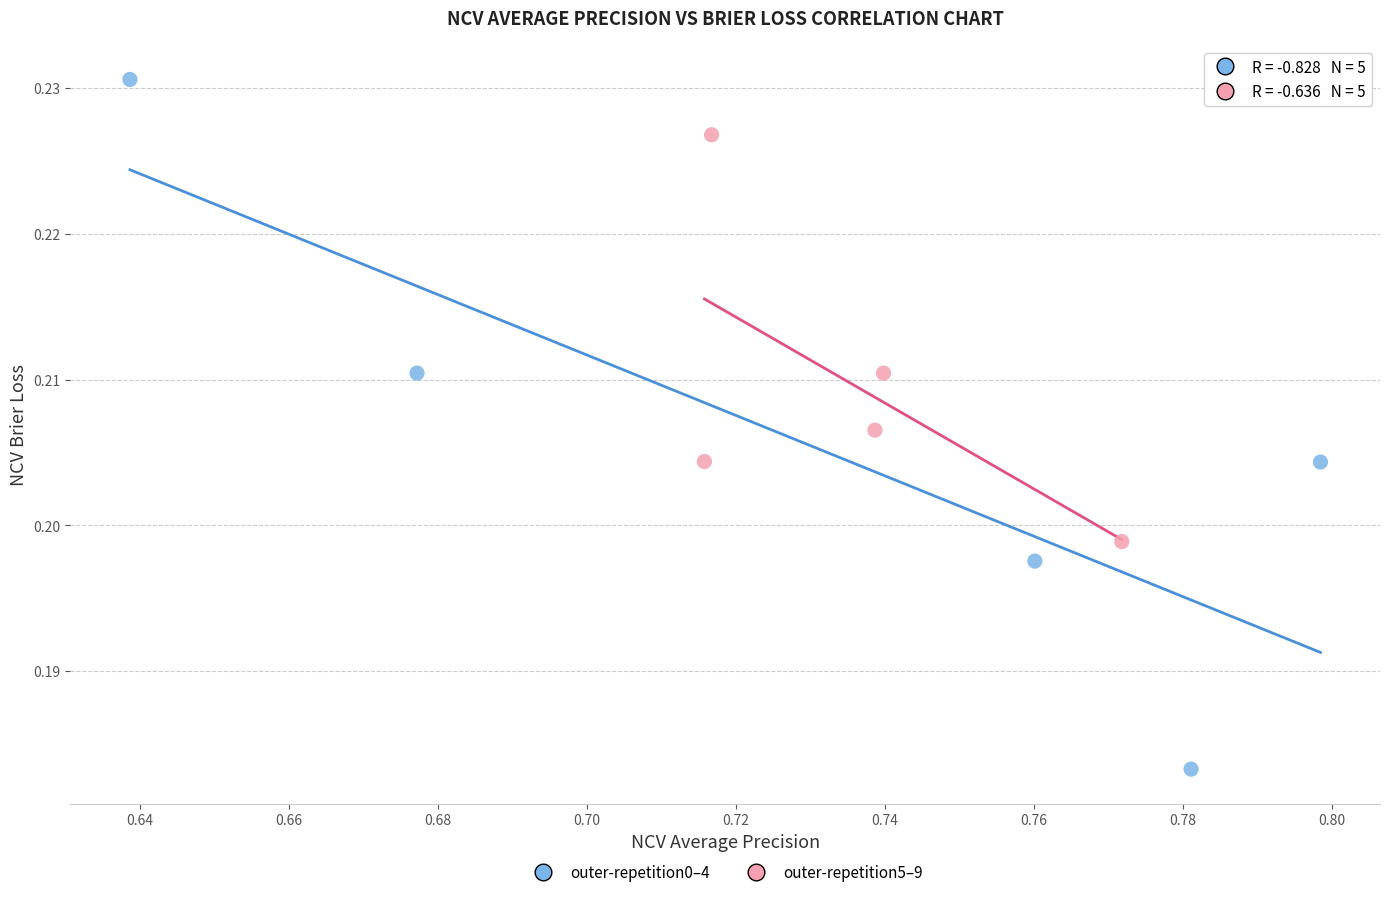

Which series has the widest spread of Y values?

outer-repetition0–4